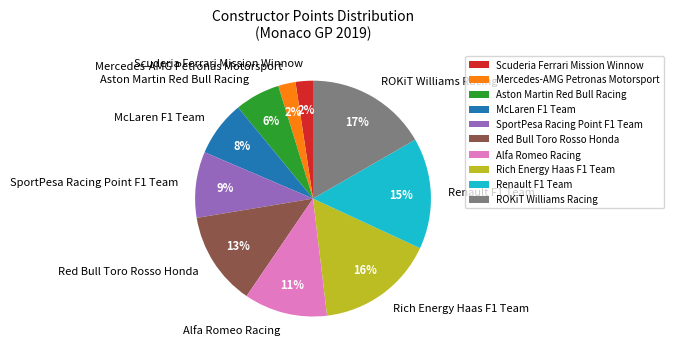

What is the ratio of the value at SportPesa Racing Point F1 Team to the value at Rich Energy Haas F1 Team?

0.6